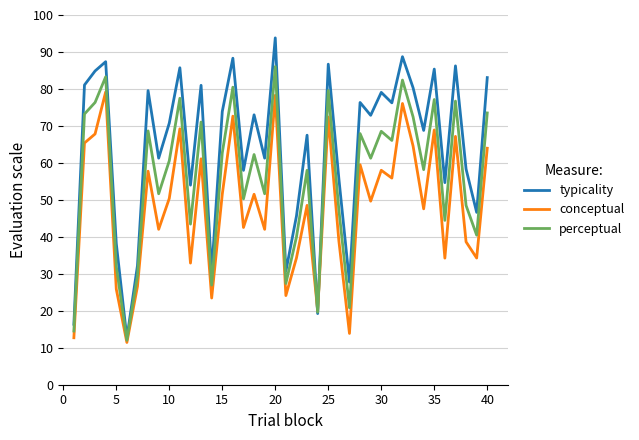

Does the chart display data point markers on the line(s)?

No